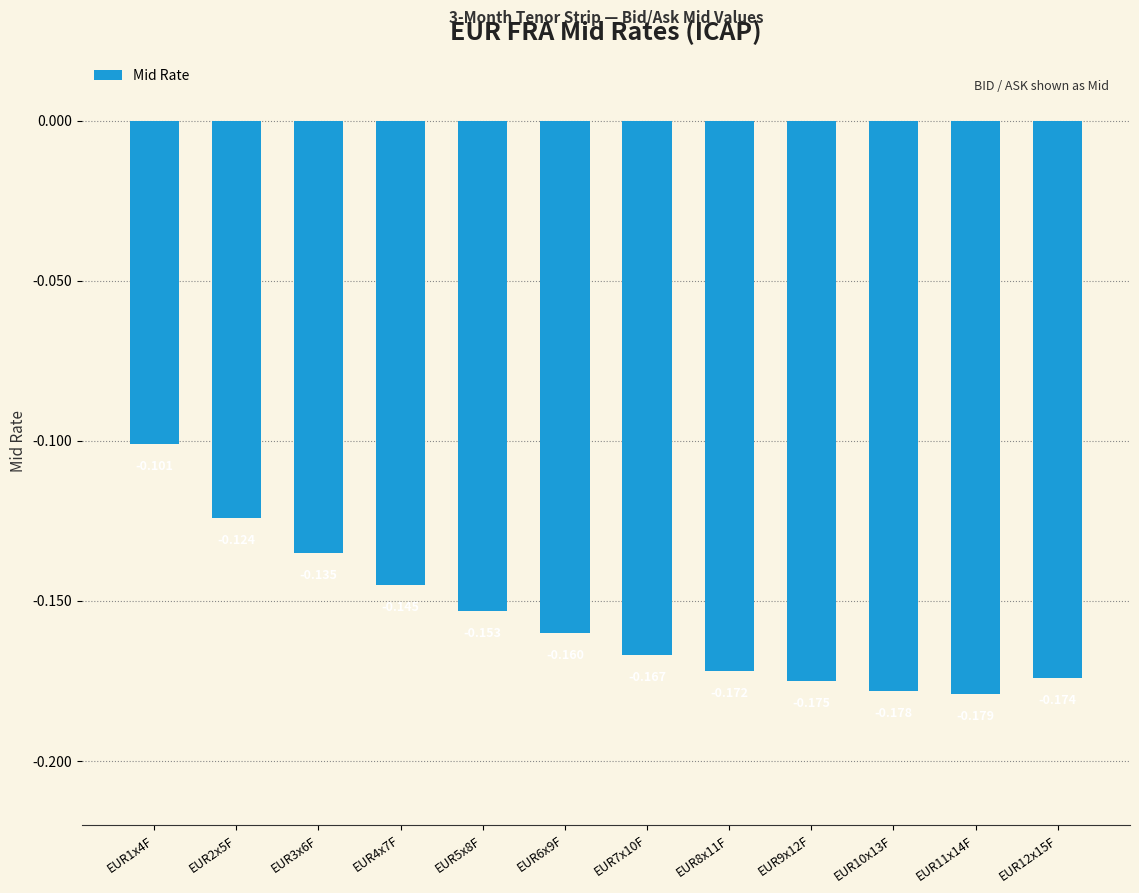

Between EUR11x14F and EUR10x13F, which is larger?

EUR10x13F